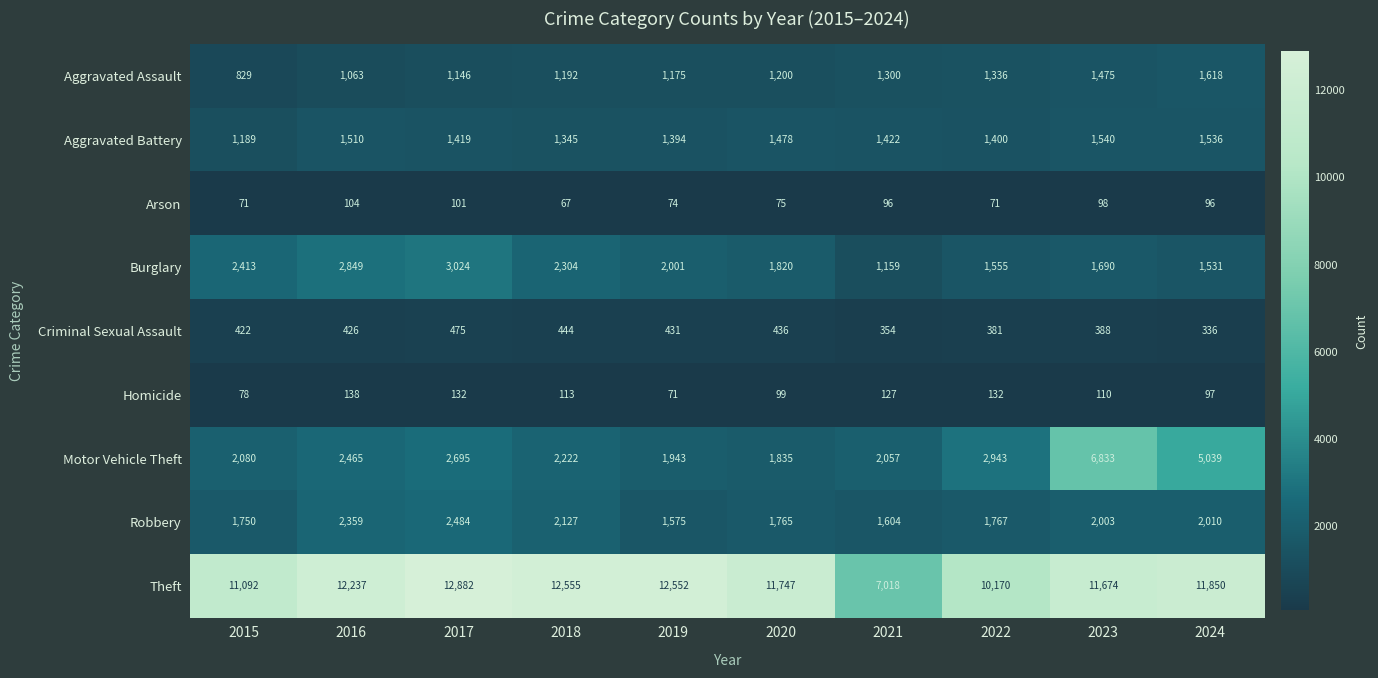

What is the maximum value for Theft?

12882